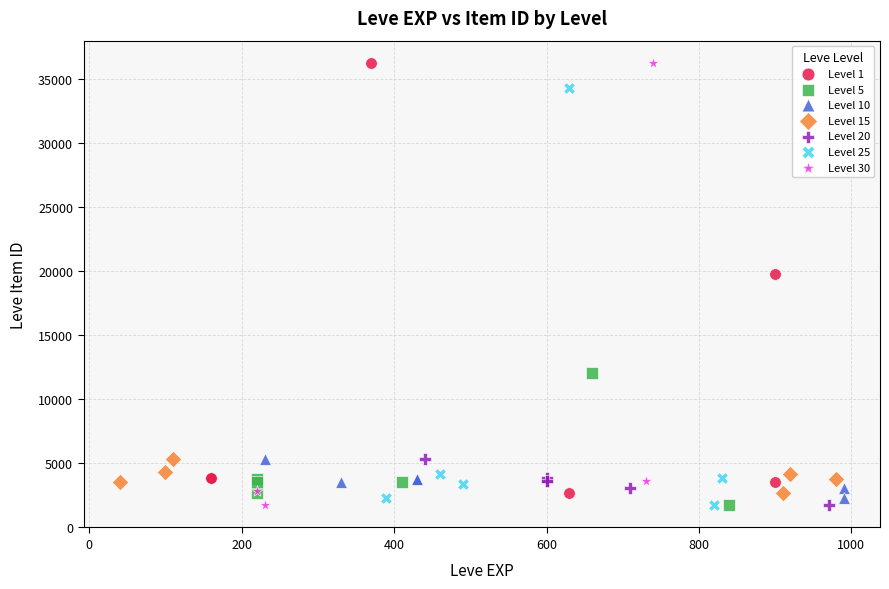

Which series has the largest Y range (max minus min)?

Level 30